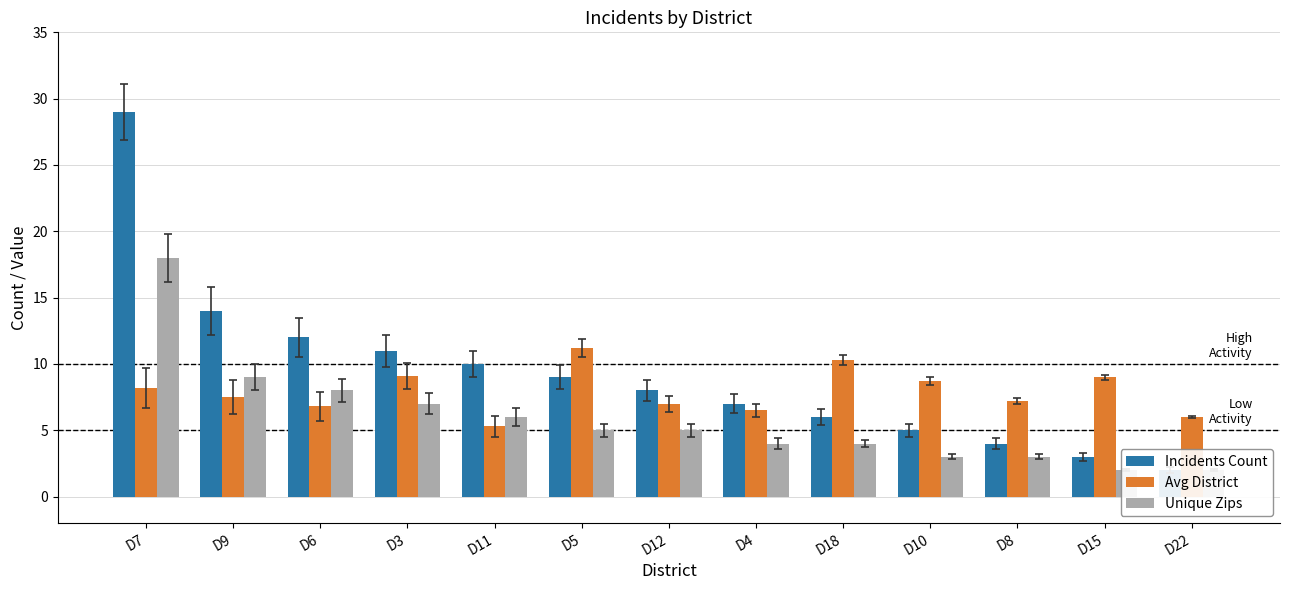

At which label is Incidents Count closest to 15?

D9